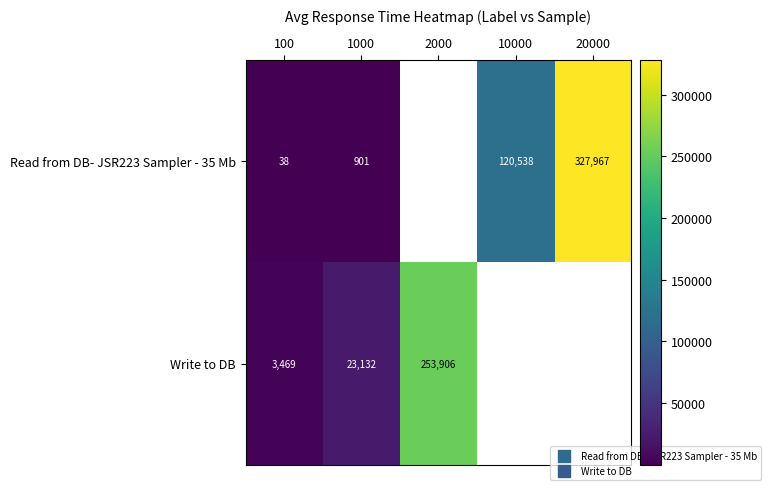

Count the number of data series in this chart.

2